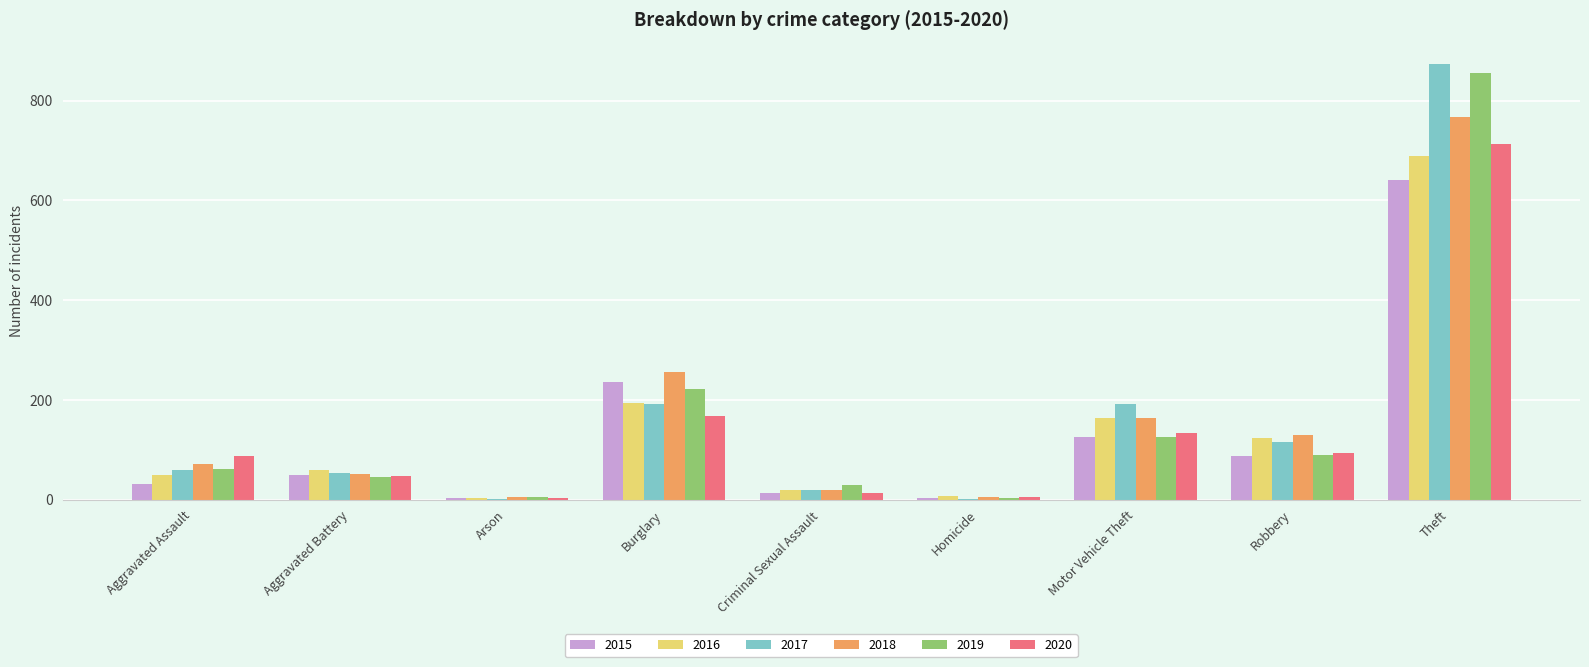

The 2017 series shows 873 at Theft. True or false?

True